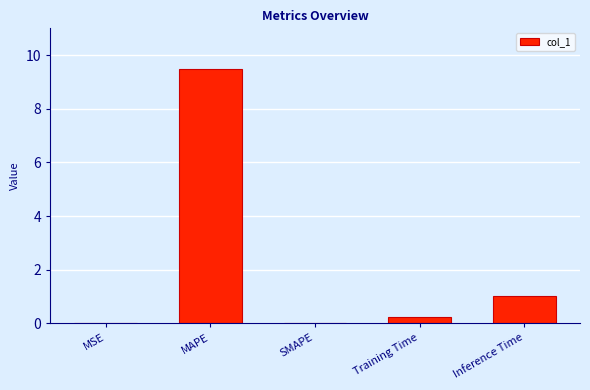

Which category has the highest value across all series?

MAPE